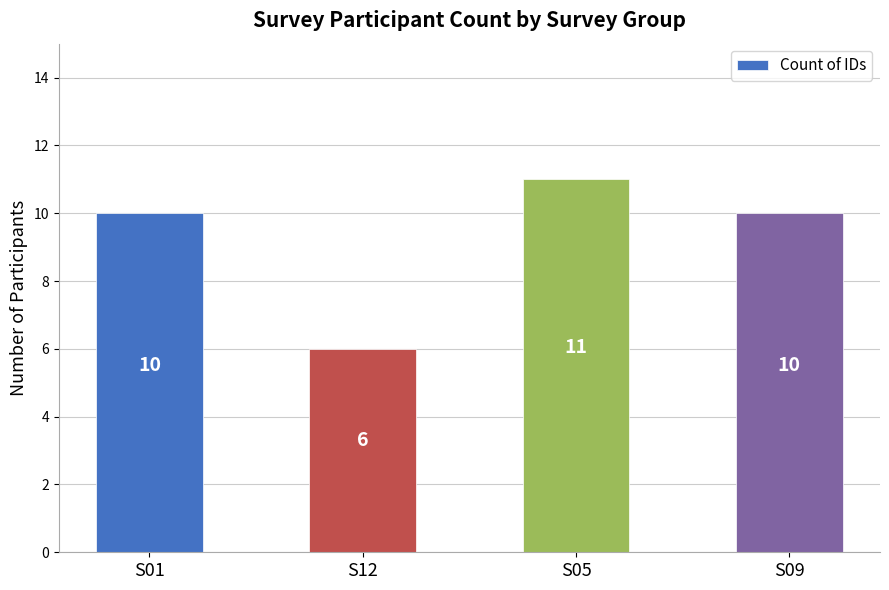

Which has a higher value, S12 or S09?

S09